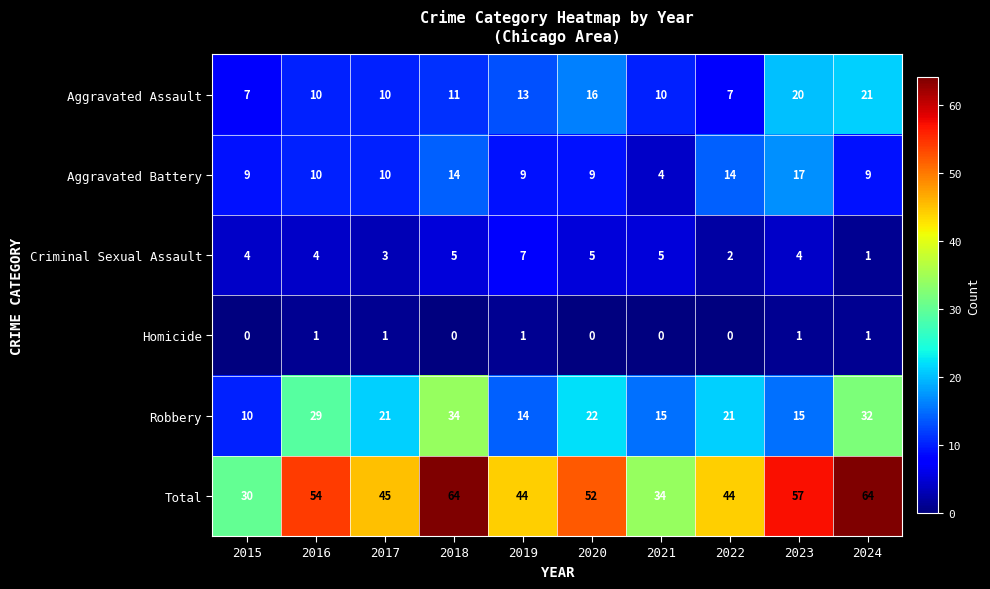

Is the value of Homicide at 2020 greater than the value of Criminal Sexual Assault at 2016?

No